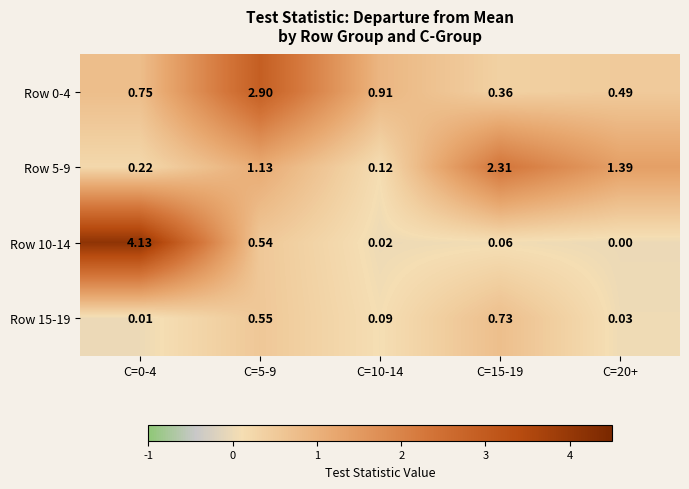

Is the value of Row 0-4 at C=10-14 greater than the value of Row 5-9 at C=5-9?

No